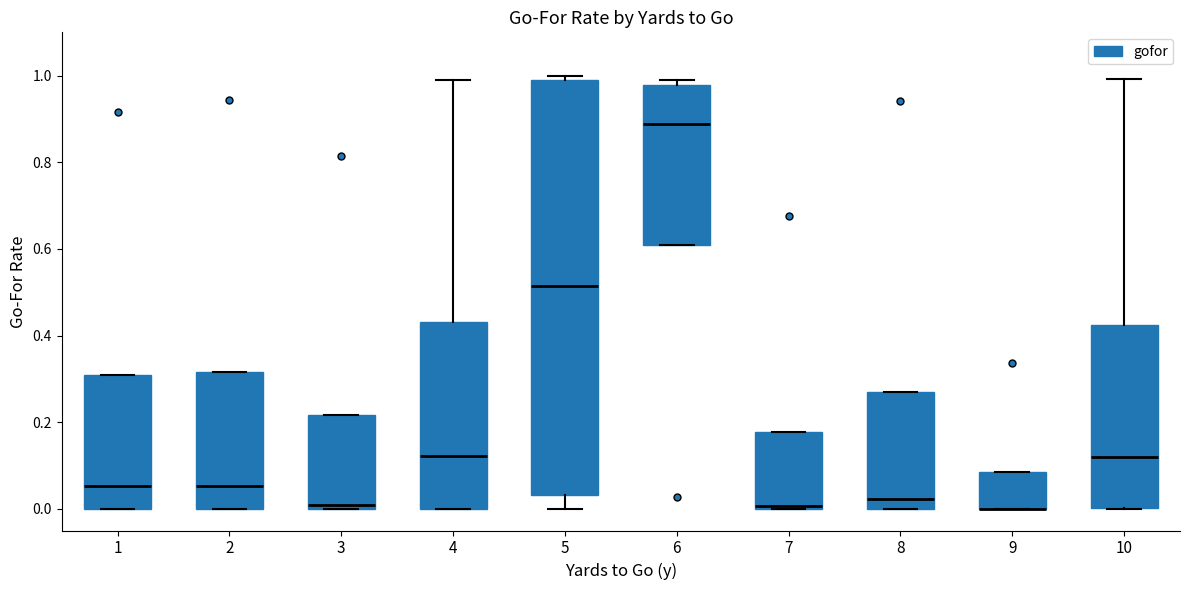

Where does the median line of the box at x = 10 sit on the y-axis? The values are not printed on the chart, so give them approximately, as read against the axis.

0.12